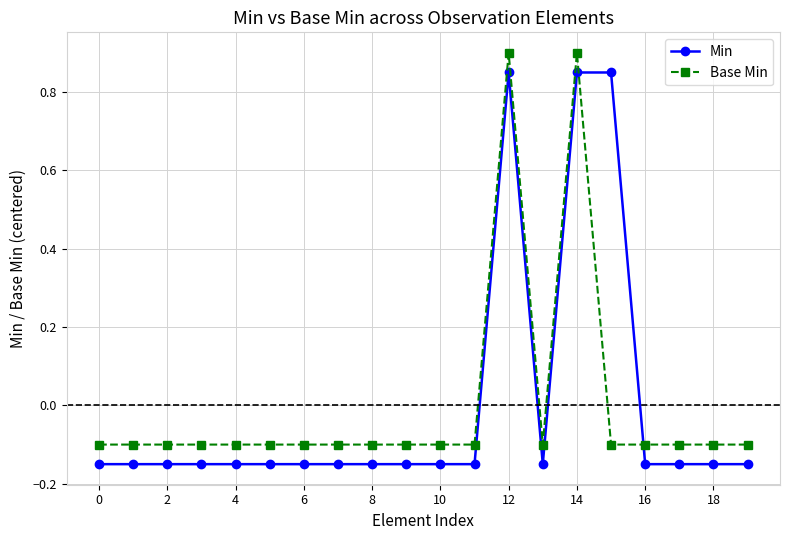

At how many categories does at least one series exceed 0?

3